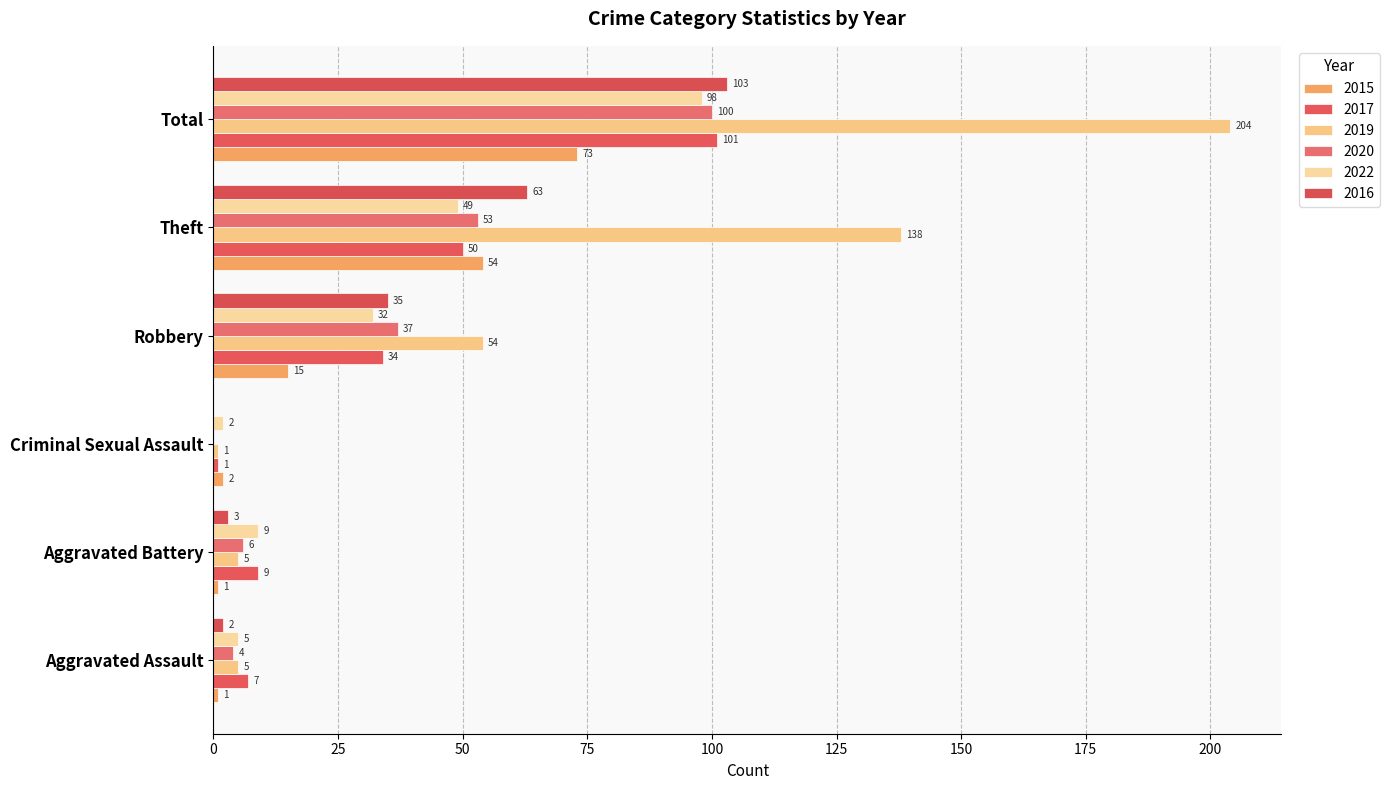

What is the value of the 2019 bar at the 3rd from the left?

1